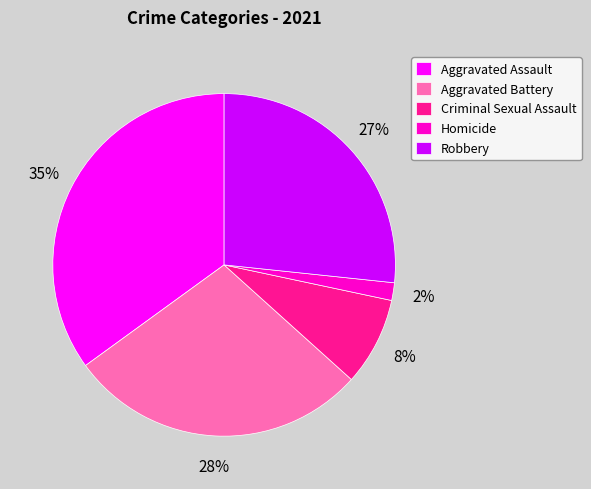

Combined, do Aggravated Battery and Criminal Sexual Assault account for over 50%?

No